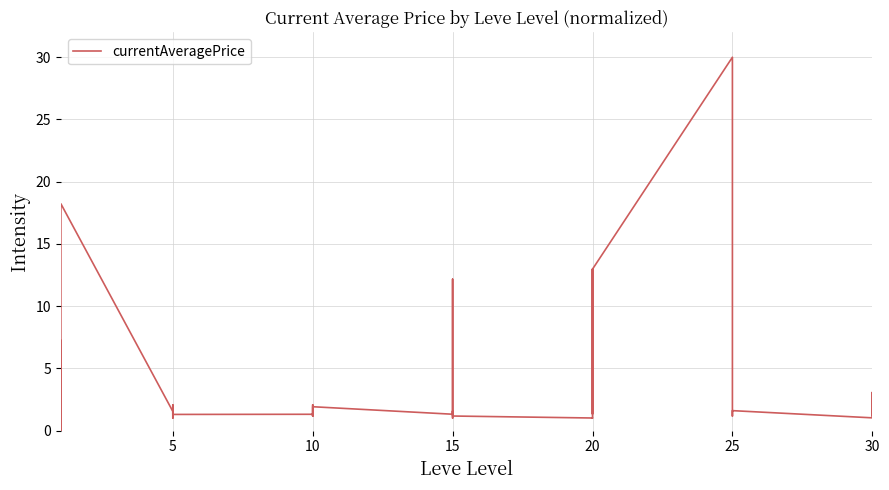

Reading left to right, transcribe all the data shown in this chart.

7.2	1.2	3.0	0.0	1.0	18.2	1.5	1.3	1.3	2.1	1.0	1.3	1.3	1.2	2.1	1.2	1.2	1.9	1.3	1.6	1.2	1.0	12.2	1.2	1.0	1.0	13.0	1.9	1.3	13.0	30.0	1.8	1.4	1.2	1.6	1.6	1.0	3.1	2.1	1.2